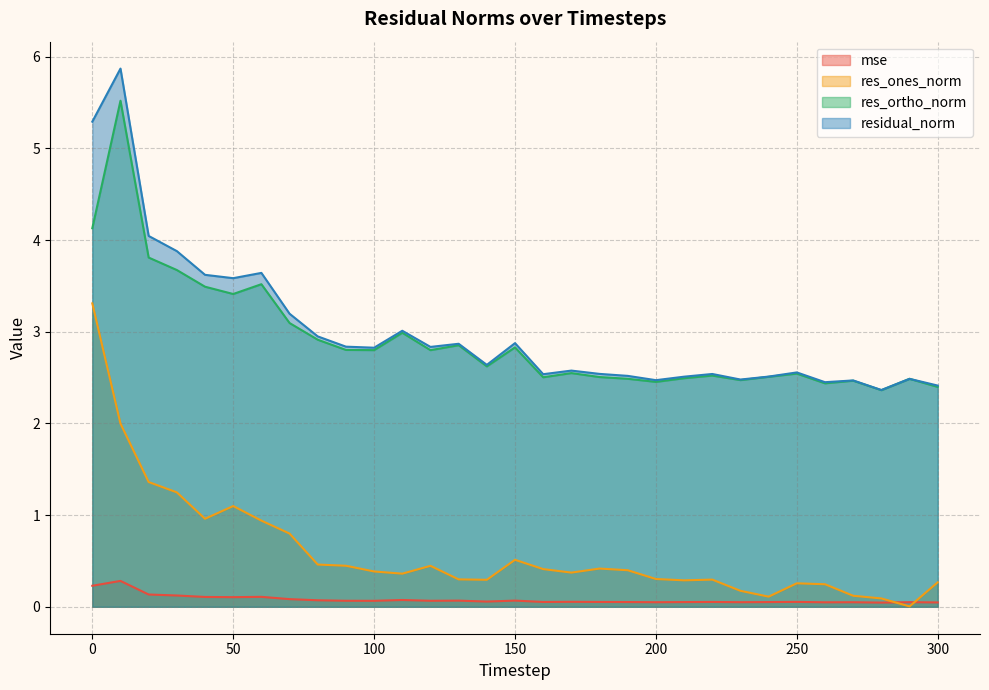

Reading left to right, what are all the values shown in this chart?

mse: 0.2	0.3	0.1	0.1	0.1	0.1	0.1	0.1	0.1	0.1	0.1	0.1	0.1	0.1	0.1	0.1	0.1	0.1	0.1	0.1	0.1	0.1	0.1	0.1	0.1	0.1	0.0	0.0	0.0	0.1	0.0
res_ones_norm: 3.3	2.0	1.4	1.2	1.0	1.1	0.9	0.8	0.5	0.4	0.4	0.4	0.4	0.3	0.3	0.5	0.4	0.4	0.4	0.4	0.3	0.3	0.3	0.2	0.1	0.3	0.2	0.1	0.1	0.0	0.3
res_ortho_norm: 4.1	5.5	3.8	3.7	3.5	3.4	3.5	3.1	2.9	2.8	2.8	3.0	2.8	2.9	2.6	2.8	2.5	2.5	2.5	2.5	2.5	2.5	2.5	2.5	2.5	2.5	2.4	2.5	2.4	2.5	2.4
residual_norm: 5.3	5.9	4.0	3.9	3.6	3.6	3.6	3.2	2.9	2.8	2.8	3.0	2.8	2.9	2.6	2.9	2.5	2.6	2.5	2.5	2.5	2.5	2.5	2.5	2.5	2.6	2.4	2.5	2.4	2.5	2.4